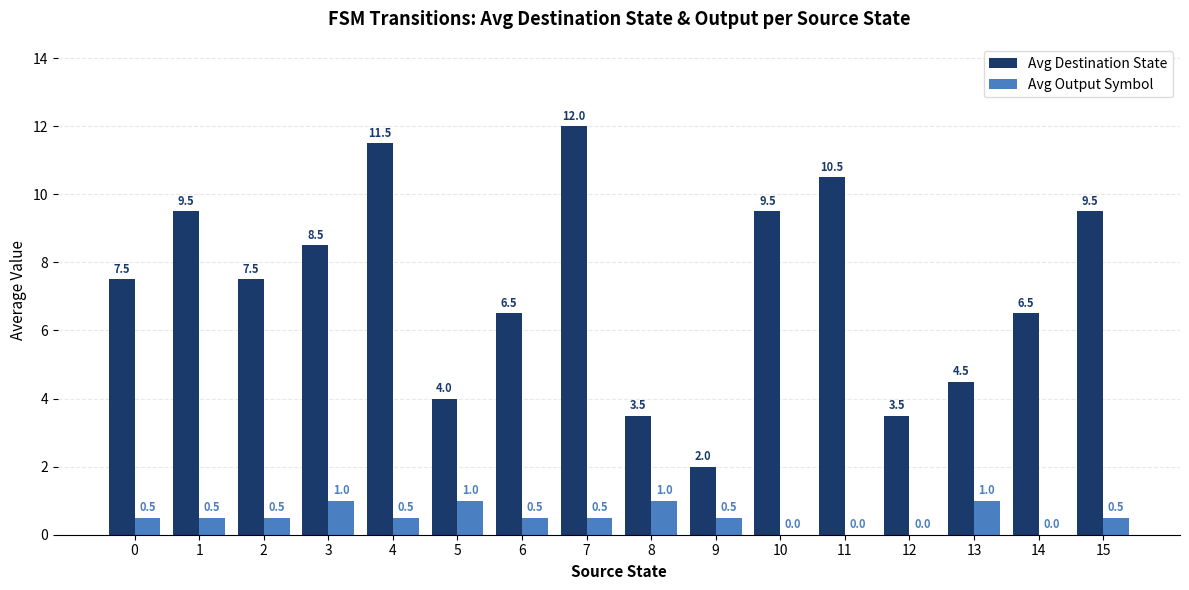

Between 3 and 11, which series saw the biggest shift?

Avg Destination State